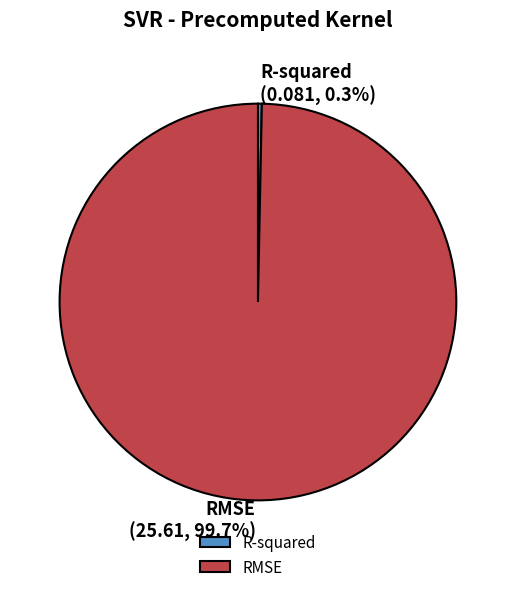

Count the number of slices in the pie.

2